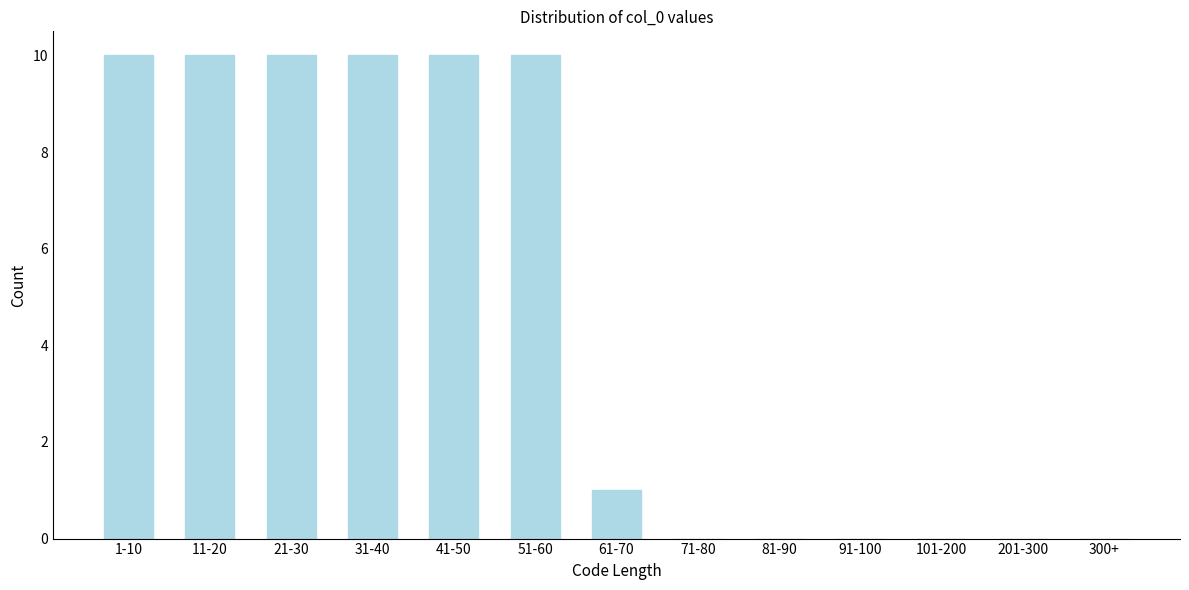

Reading left to right, list all the values displayed in this chart.

1-10=10	11-20=10	21-30=10	31-40=10	41-50=10	51-60=10	61-70=1	71-80=0	81-90=0	91-100=0	101-200=0	201-300=0	300+=0